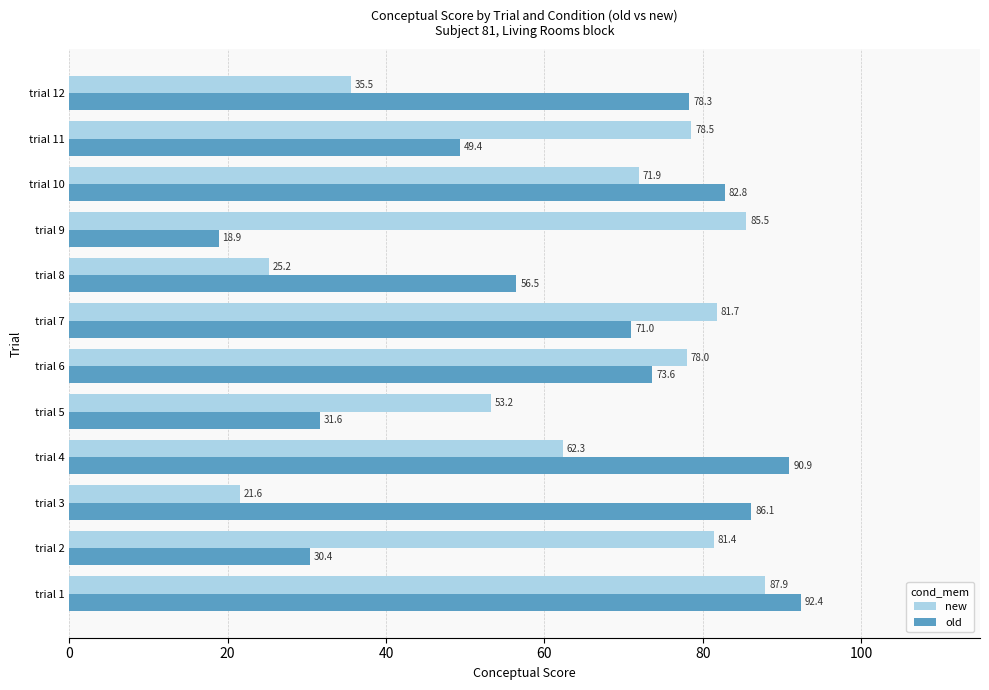

What is the difference between the highest and lowest values at trial 1?

4.5